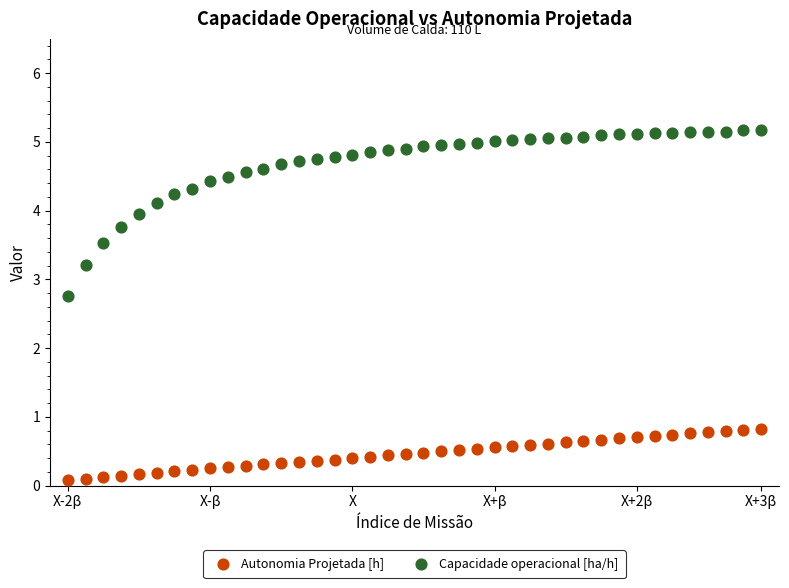

Which series has the largest Y range (max minus min)?

Capacidade operacional [ha/h]